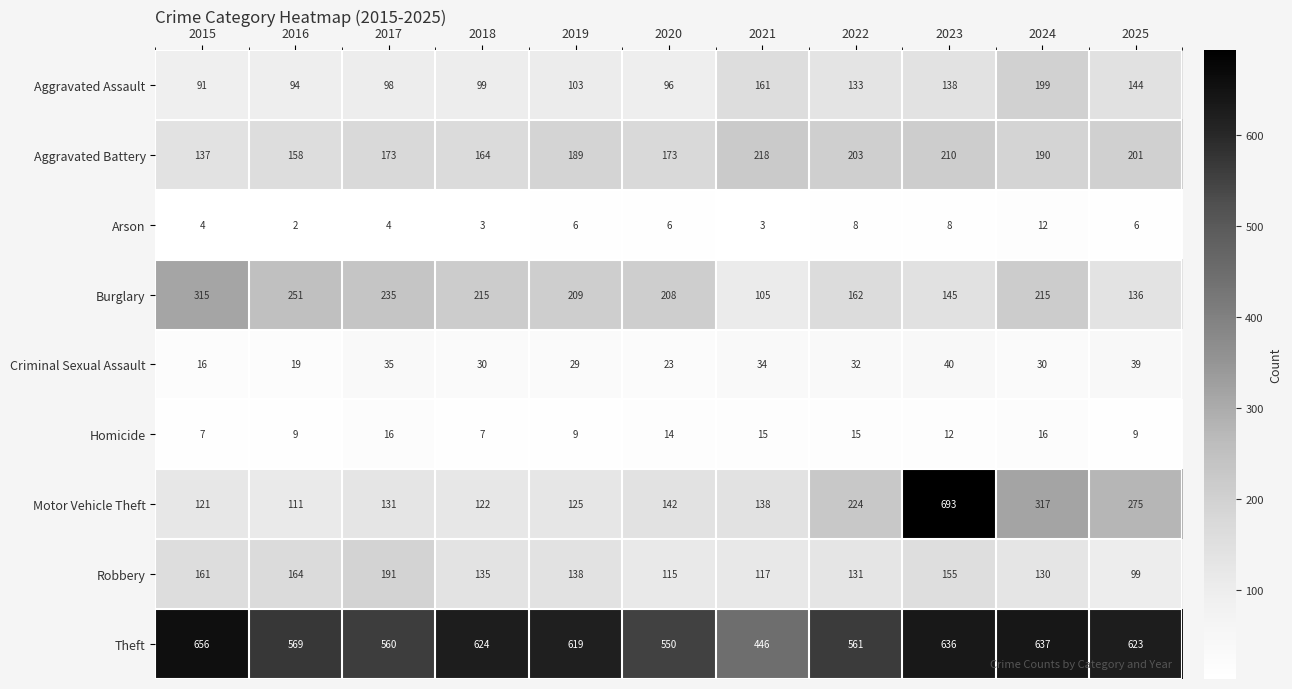

Which category has the highest value across all series?

2023